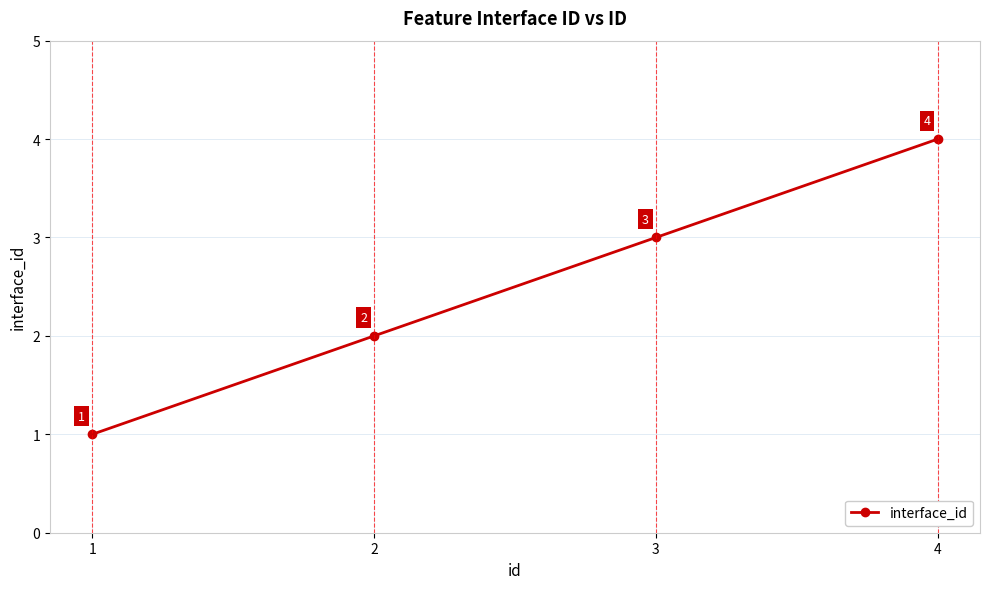

Reading right to left, transcribe all the data shown in this chart.

4	3	2	1